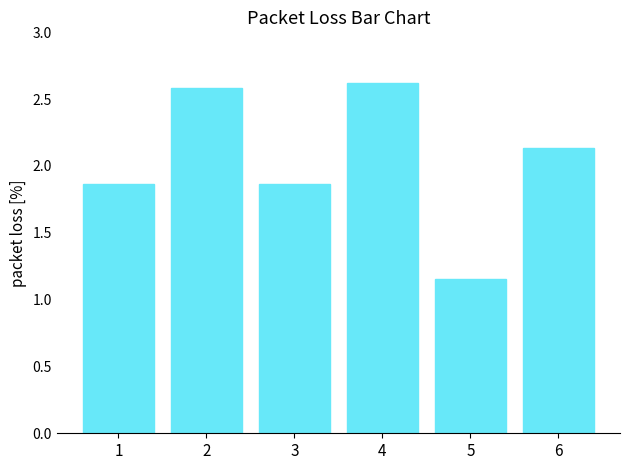

Where is the data nearest to the value 1?

5